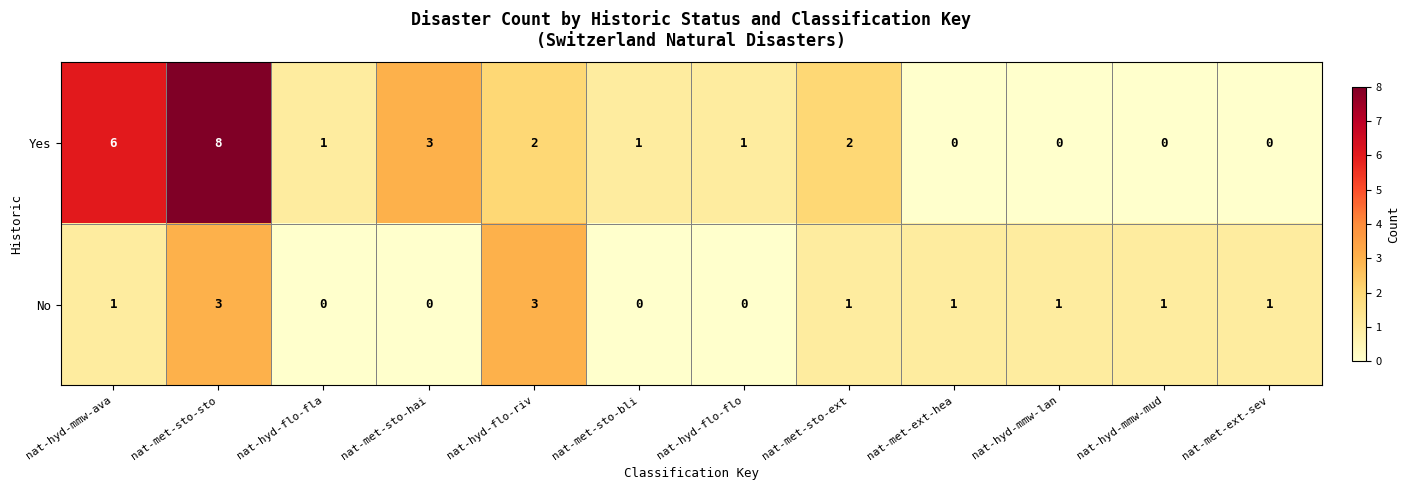

Which series has the largest total across all categories?

Yes